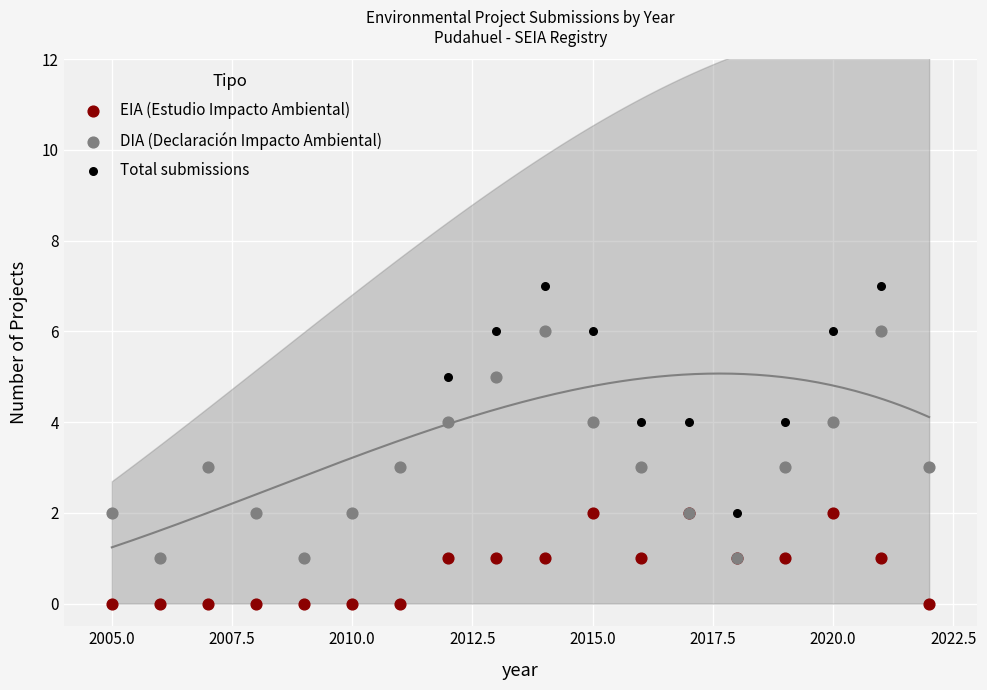

What are all the series names shown in the legend?

EIA (Estudio Impacto Ambiental), DIA (Declaración Impacto Ambiental), Total submissions